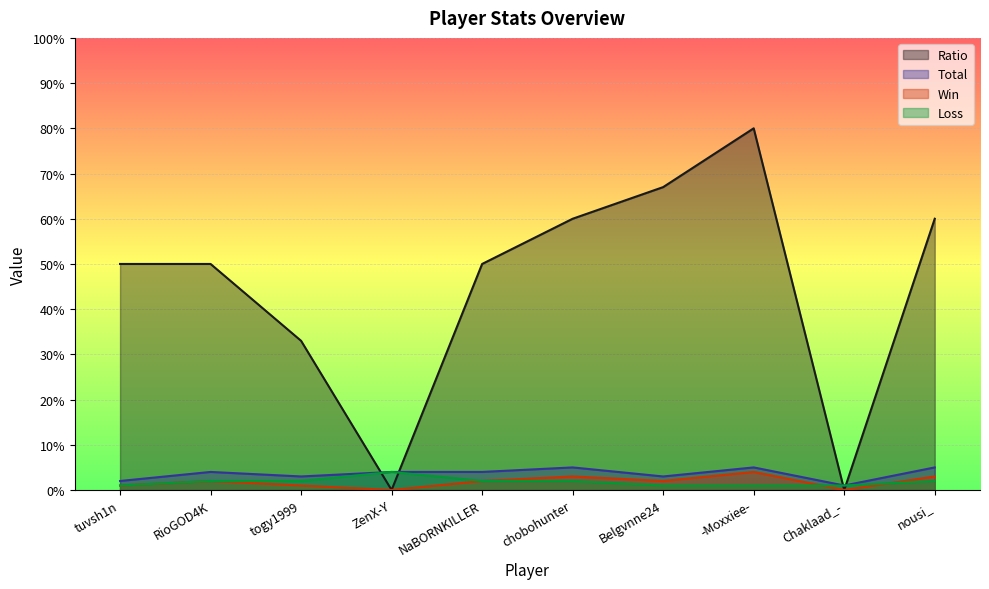

Reading left to right, what are all the values shown in this chart?

Ratio: tuvsh1n=50	RioGOD4K=50	togy1999=33	ZenX-Y=0	NaBORNKILLER=50	chobohunter=60	Belgvnne24=67	-Moxxiee-=80	Chaklaad_-=0	nousi_=60
Total: tuvsh1n=2	RioGOD4K=4	togy1999=3	ZenX-Y=4	NaBORNKILLER=4	chobohunter=5	Belgvnne24=3	-Moxxiee-=5	Chaklaad_-=1	nousi_=5
Win: tuvsh1n=1	RioGOD4K=2	togy1999=1	ZenX-Y=0	NaBORNKILLER=2	chobohunter=3	Belgvnne24=2	-Moxxiee-=4	Chaklaad_-=0	nousi_=3
Loss: tuvsh1n=1	RioGOD4K=2	togy1999=2	ZenX-Y=4	NaBORNKILLER=2	chobohunter=2	Belgvnne24=1	-Moxxiee-=1	Chaklaad_-=1	nousi_=2